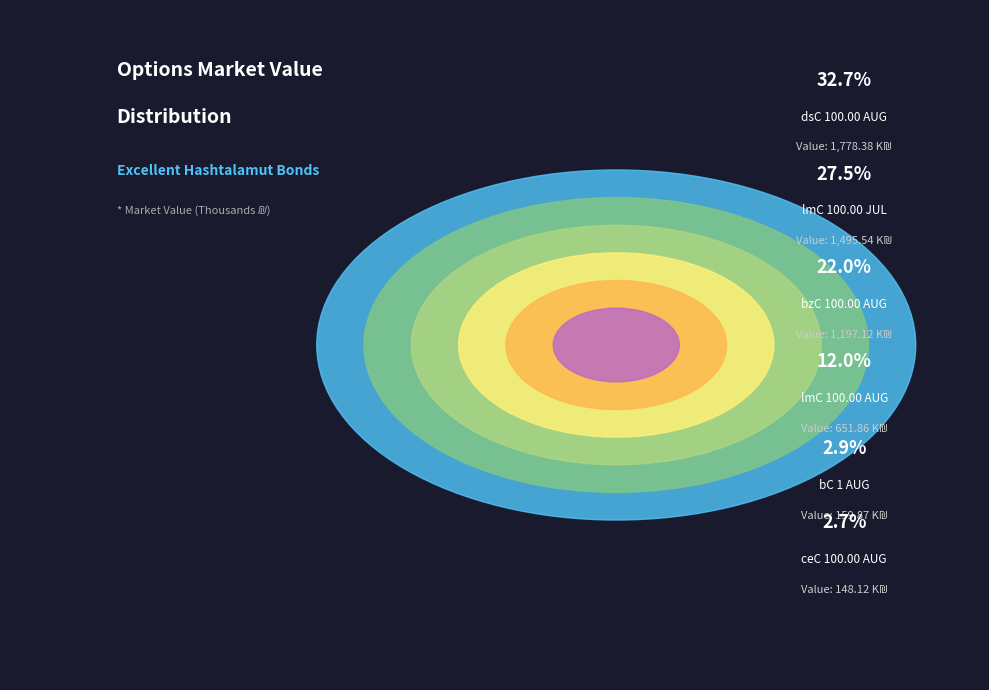

To the nearest percent, what is the combined percentage of bzC 100.00 AUG and ceC 100.00 AUG?

25%